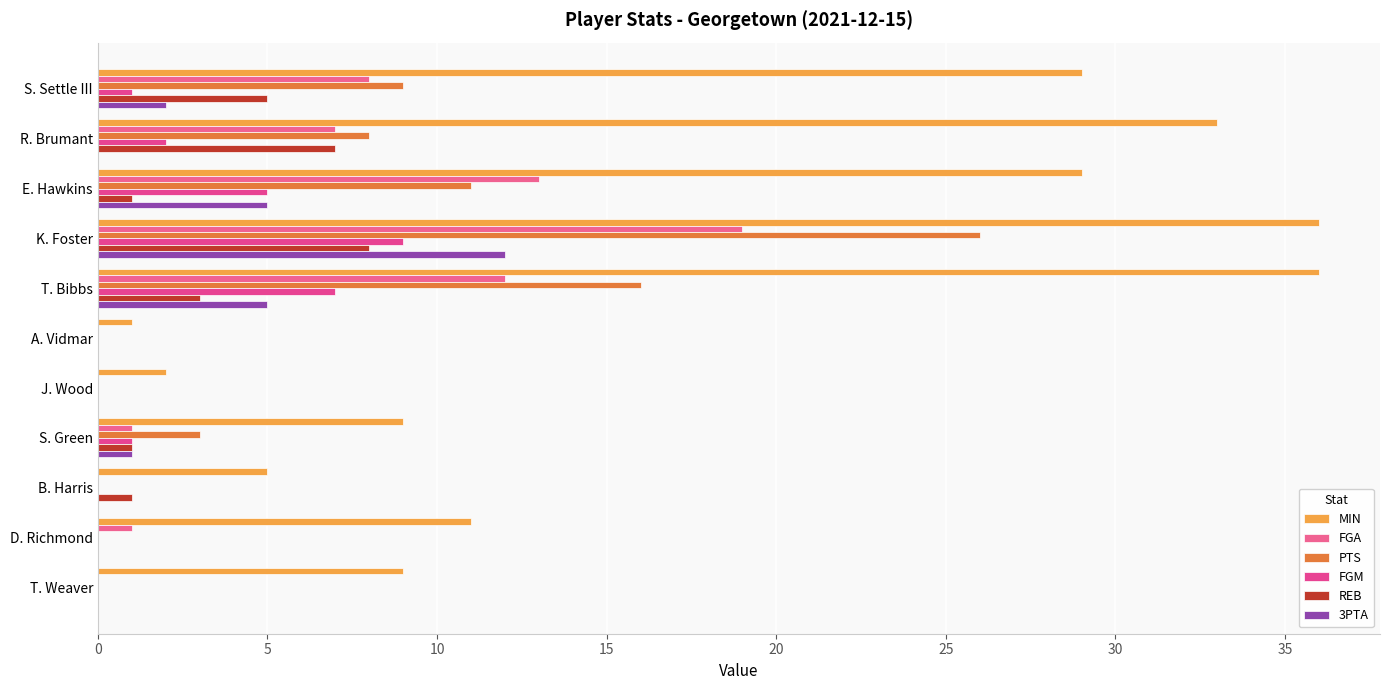

List the series in order of their peak value, lowest first.

REB, FGM, 3PTA, FGA, PTS, MIN